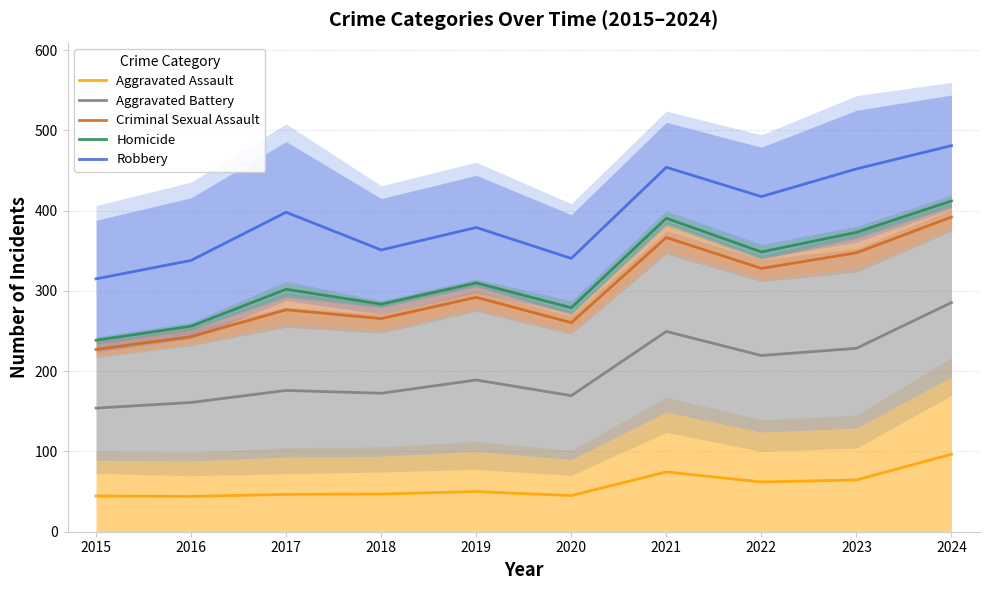

What is the value of the Aggravated Battery point at the 9th from the left?

228.5